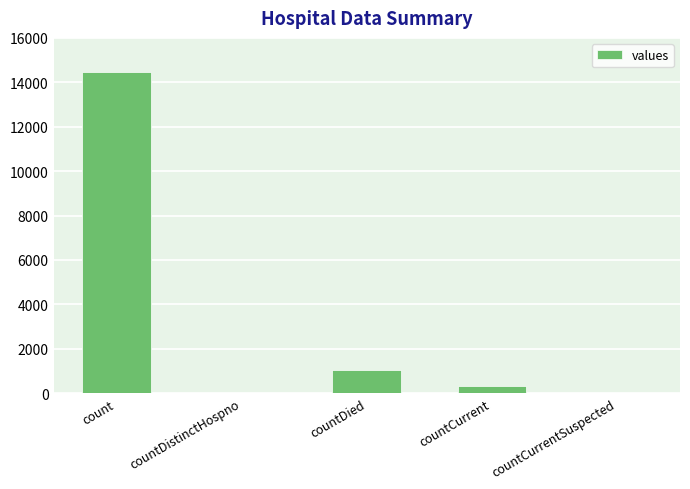

Where is the data nearest to the value 7226?

countDied